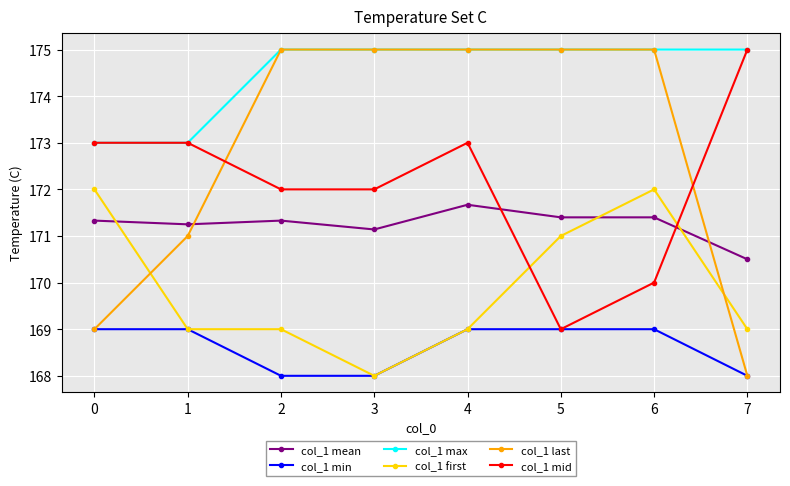

What is the maximum value for col_1 min?

169.0